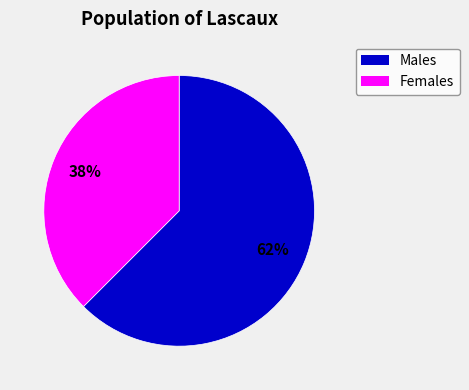

True or false: Males accounts for 62% of the total.

True